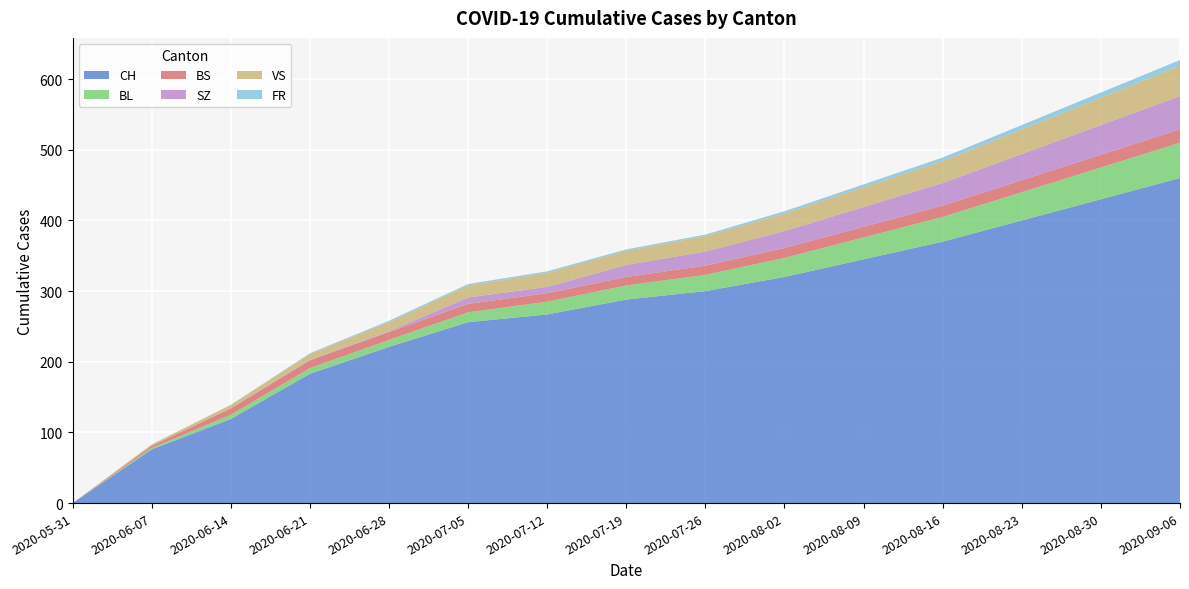

Reading left to right, what are all the values shown in this chart?

CH: 2020-05-31=0	2020-06-07=76	2020-06-14=119	2020-06-21=183	2020-06-28=221	2020-07-05=256	2020-07-12=267	2020-07-19=288	2020-07-26=300	2020-08-02=320	2020-08-09=345	2020-08-16=370	2020-08-23=400	2020-08-30=430	2020-09-06=460
BL: 2020-05-31=0	2020-06-07=2	2020-06-14=6	2020-06-21=8	2020-06-28=10	2020-07-05=14	2020-07-12=18	2020-07-19=20	2020-07-26=23	2020-08-02=27	2020-08-09=31	2020-08-16=35	2020-08-23=40	2020-08-30=45	2020-09-06=50
BS: 2020-05-31=0	2020-06-07=3	2020-06-14=9	2020-06-21=11	2020-06-28=11	2020-07-05=12	2020-07-12=12	2020-07-19=12	2020-07-26=13	2020-08-02=14	2020-08-09=15	2020-08-16=16	2020-08-23=17	2020-08-30=18	2020-09-06=19
SZ: 2020-05-31=0	2020-06-07=0	2020-06-14=0	2020-06-21=1	2020-06-28=1	2020-07-05=9	2020-07-12=9	2020-07-19=17	2020-07-26=20	2020-08-02=24	2020-08-09=28	2020-08-16=32	2020-08-23=37	2020-08-30=42	2020-09-06=47
VS: 2020-05-31=0	2020-06-07=2	2020-06-14=5	2020-06-21=8	2020-06-28=13	2020-07-05=17	2020-07-12=20	2020-07-19=20	2020-07-26=22	2020-08-02=25	2020-08-09=28	2020-08-16=31	2020-08-23=35	2020-08-30=39	2020-09-06=43
FR: 2020-05-31=0	2020-06-07=0	2020-06-14=0	2020-06-21=1	2020-06-28=2	2020-07-05=2	2020-07-12=2	2020-07-19=2	2020-07-26=2	2020-08-02=3	2020-08-09=4	2020-08-16=5	2020-08-23=6	2020-08-30=7	2020-09-06=8